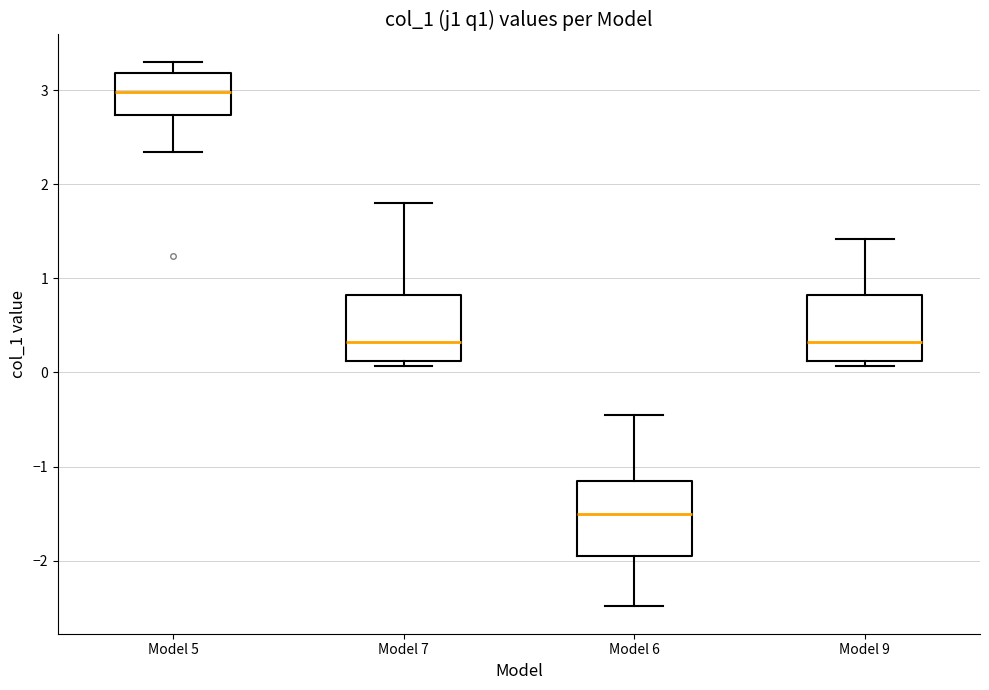

Which box's median line is the highest?

Model 5